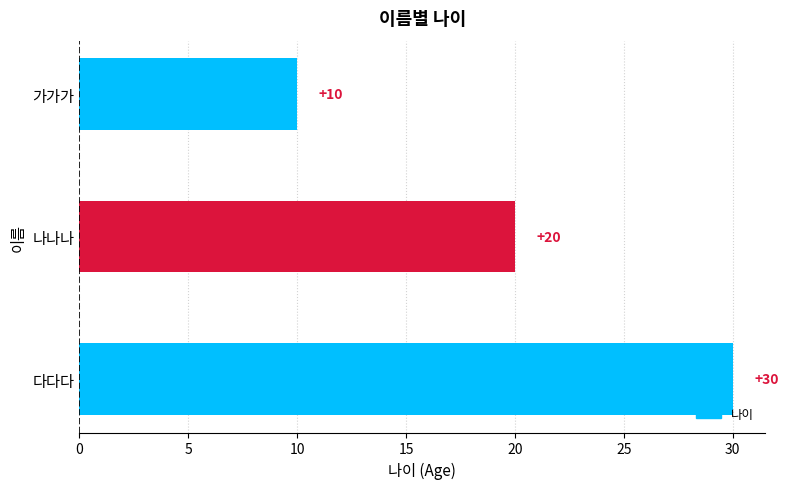

At which label is the value closest to 20?

나나나